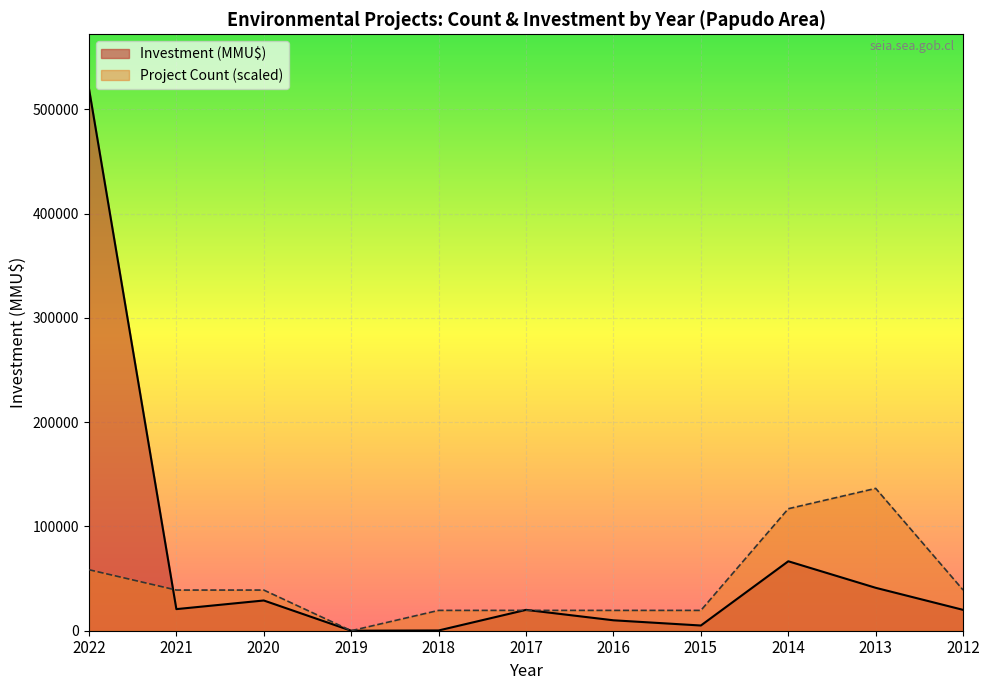

Which series has the largest total across all categories?

Investment (MMU$)